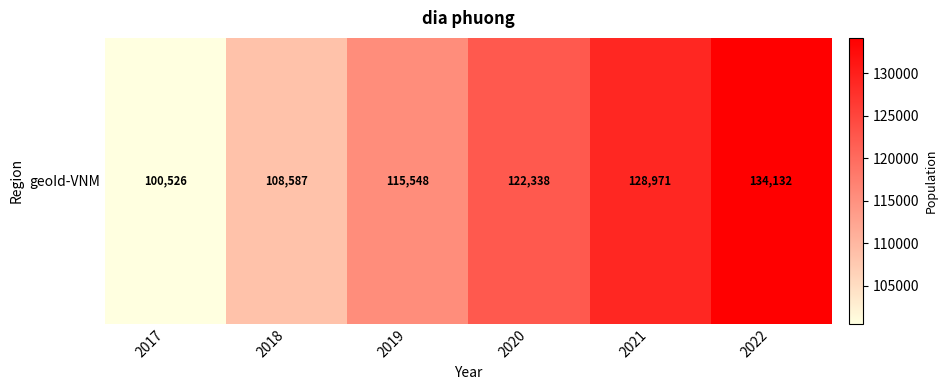

Reading left to right, list all the values displayed in this chart.

100526	108587	115548	122338	128971	134132